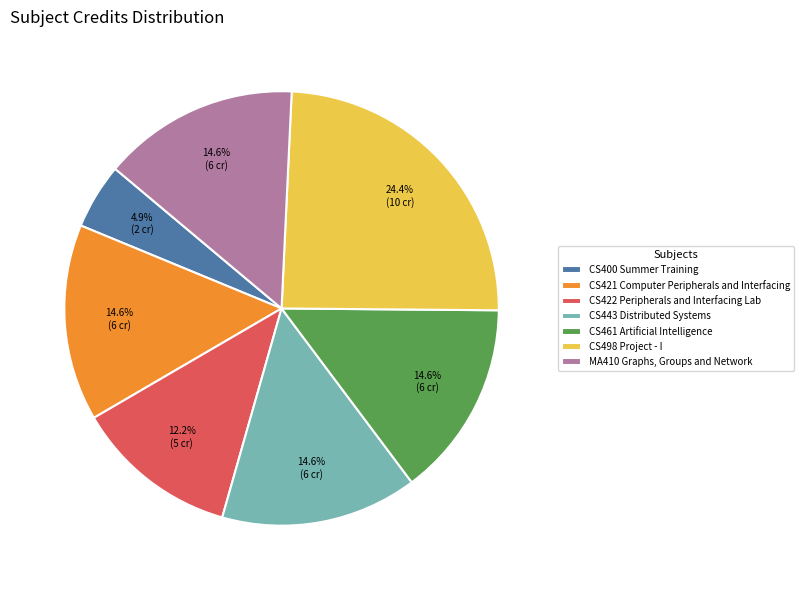

True or false: MA410 Graphs, Groups and Network accounts for 15% of the total.

True